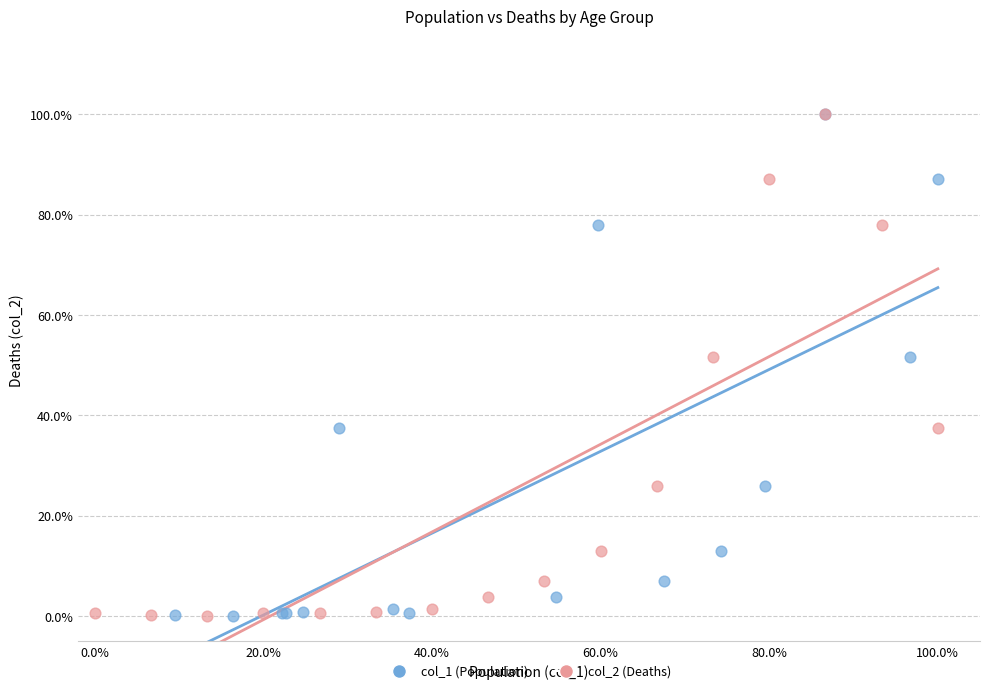

What are all the series names shown in the legend?

col_1 (Population), col_2 (Deaths)